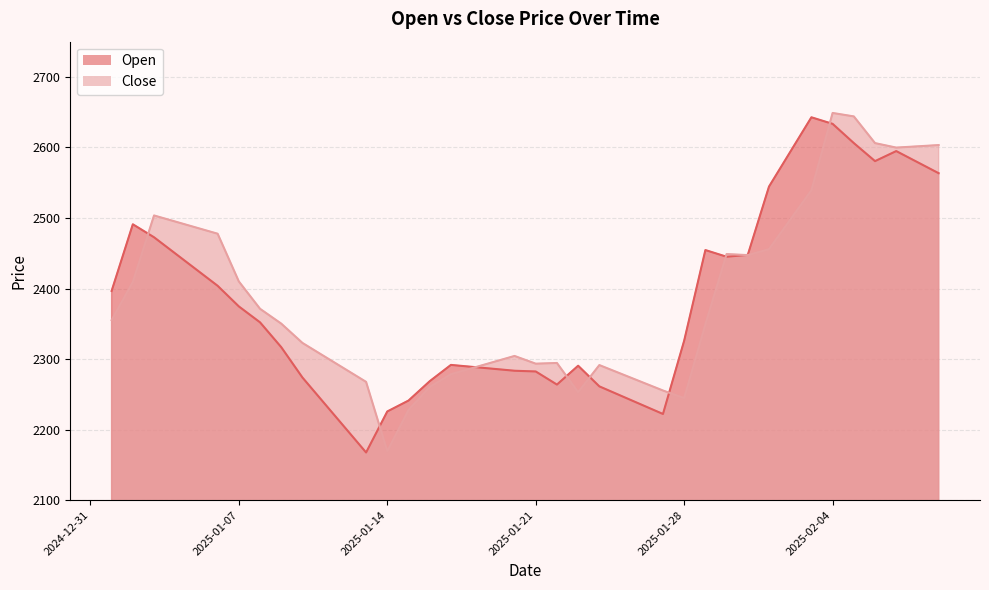

True or false: Open has a value of 4468.6 at 2025-02-07.

False